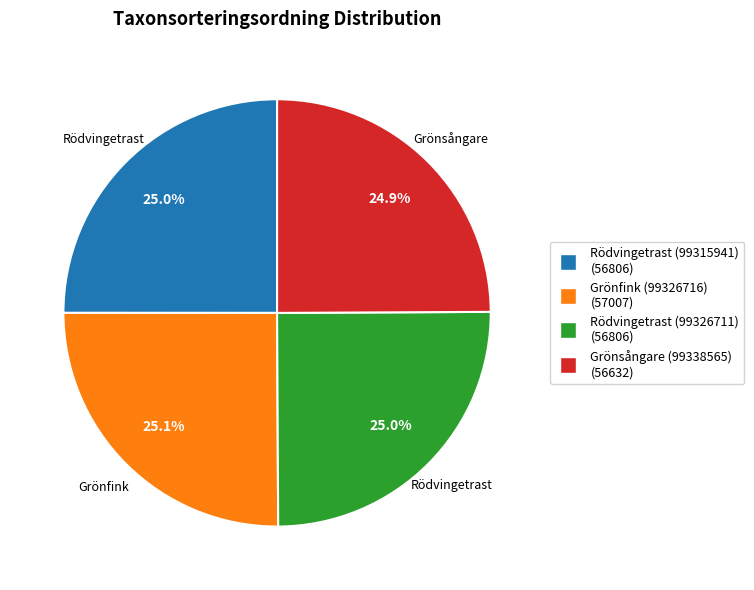

What is the ratio of the value at Rödvingetrast (99315941) to the value at Grönsångare (99338565)?

1.0